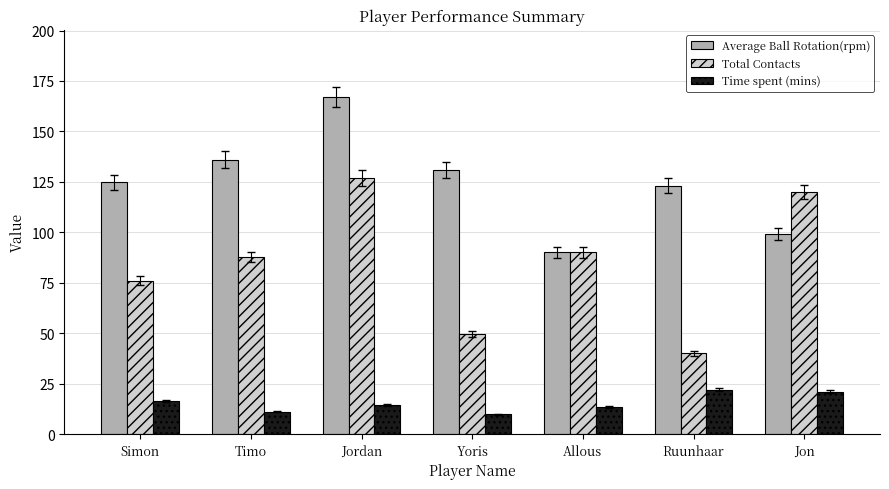

Which series has the largest range (max minus min)?

Total Contacts